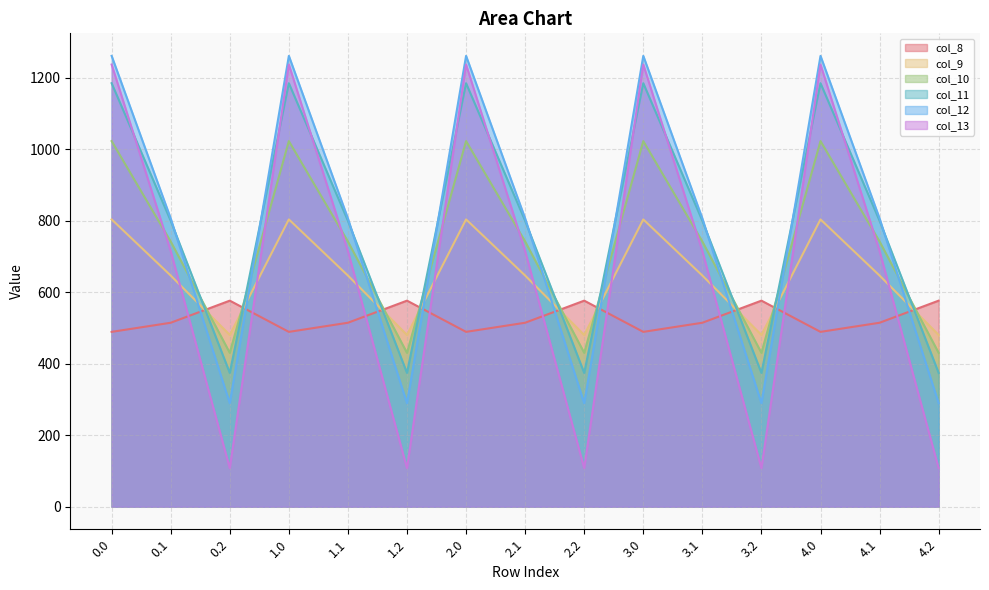

Which series changed the most between 2.1 and 3.2?

col_13